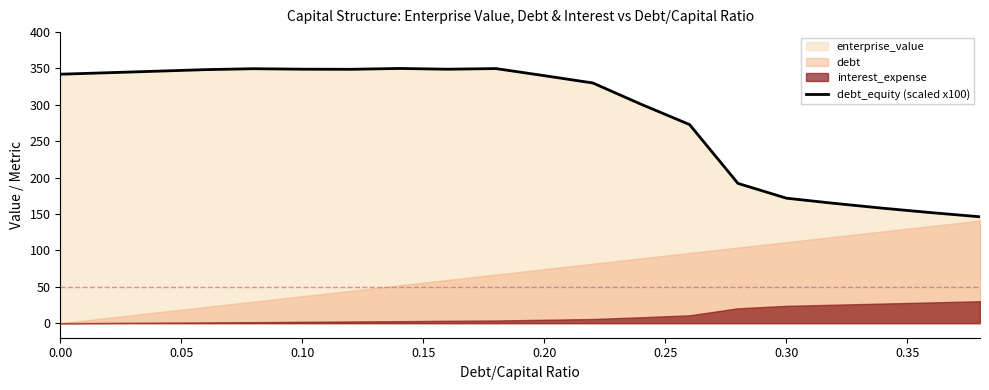

What is the maximum value for debt_equity (scaled x100)?

350.1